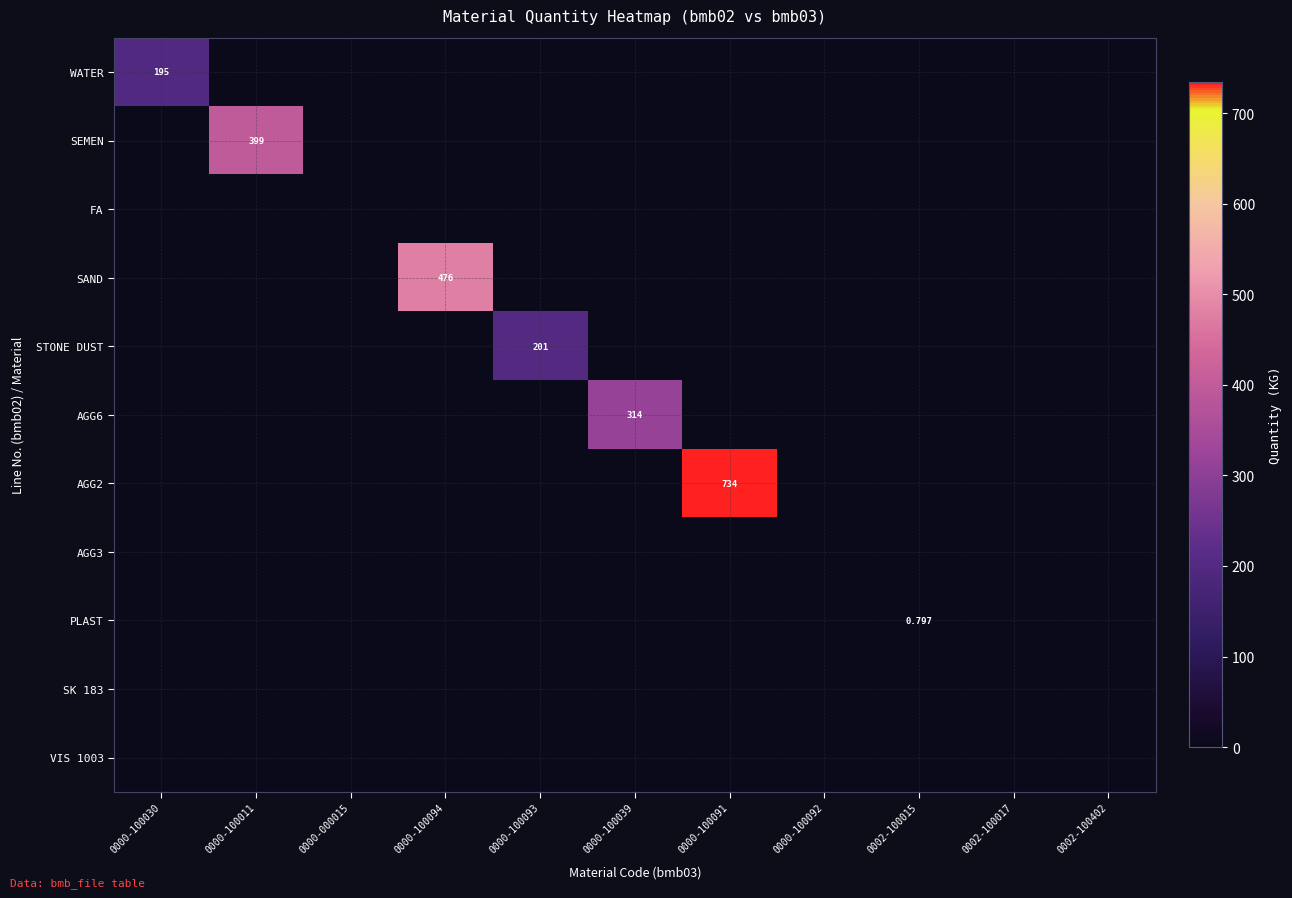

The value of PLAST at 0000-100091 is -0.5. True or false?

False